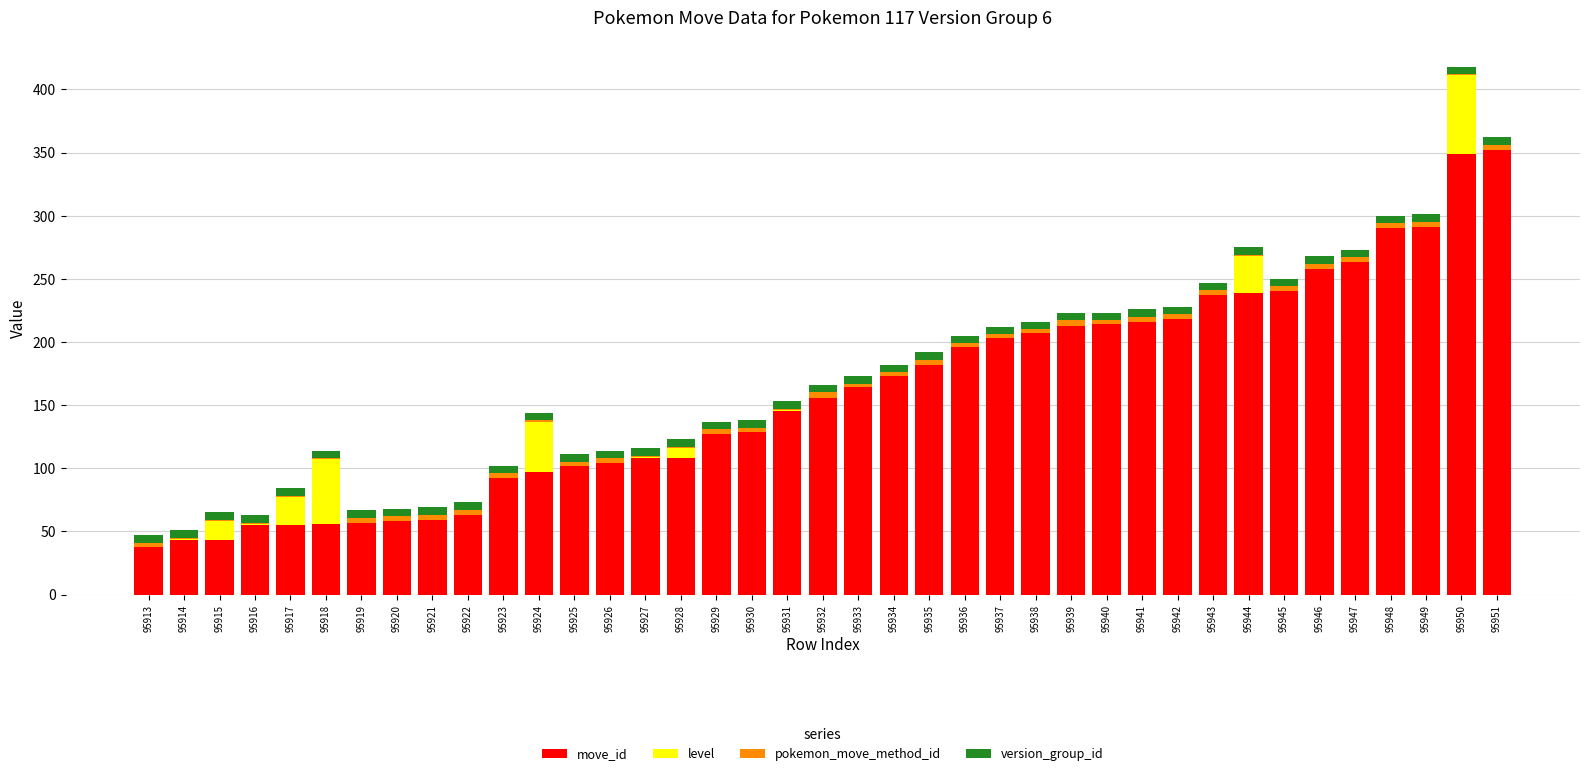

Is it true that move_id equals 80 at 95917?

False